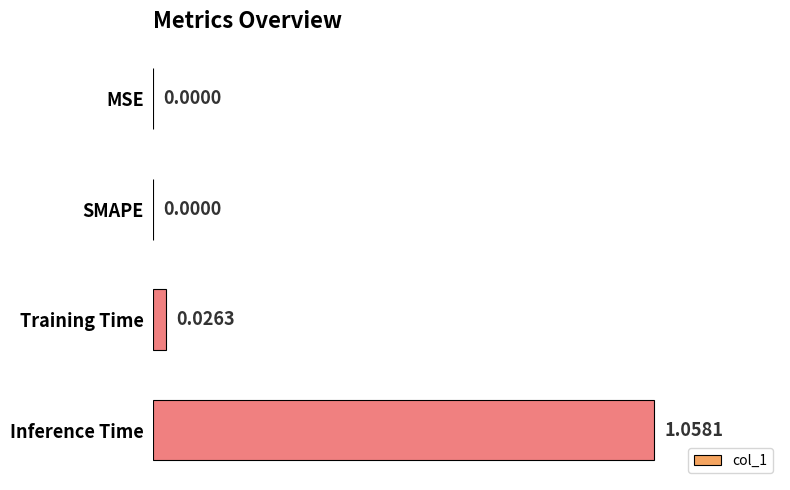

What is the change in value from MSE to Inference Time?

+1.1